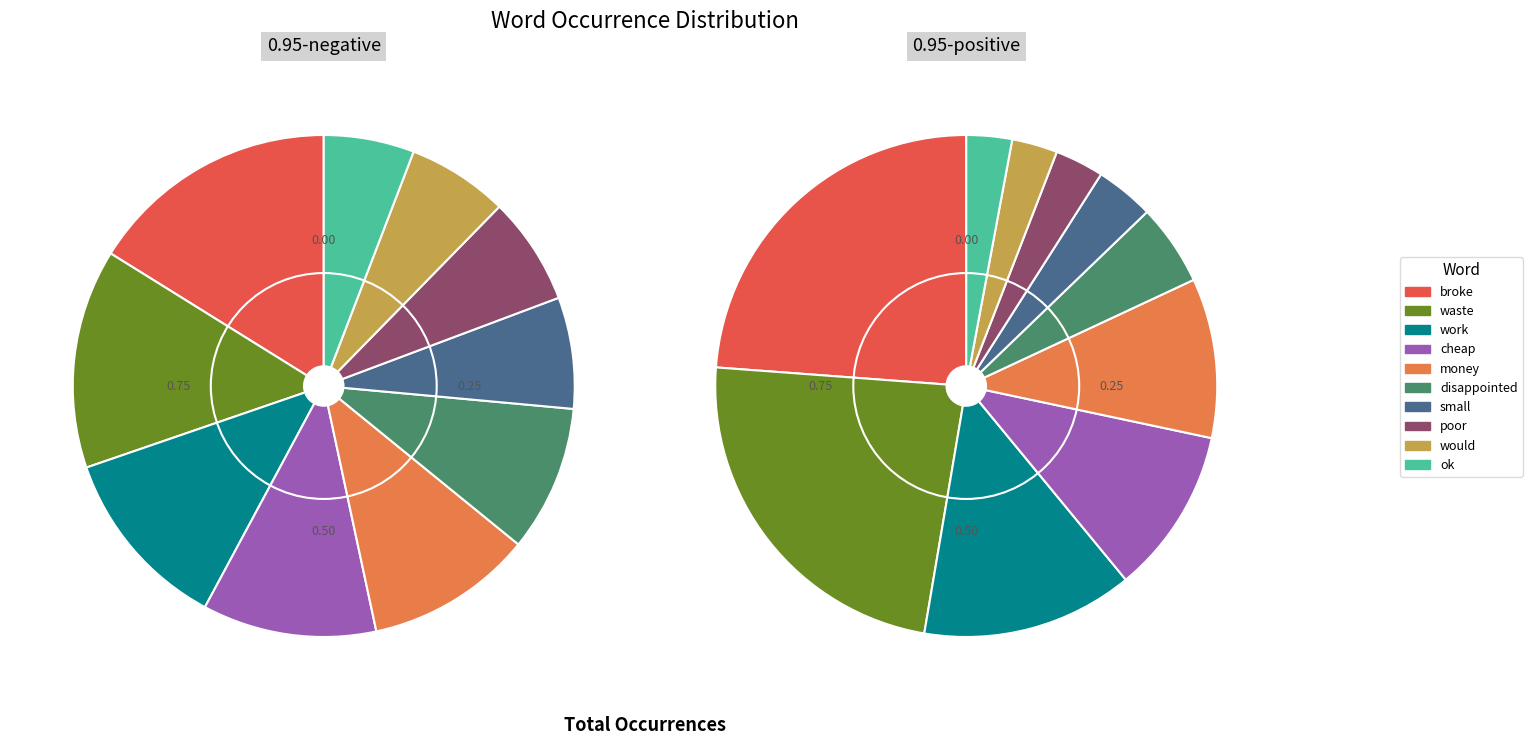

To the nearest percent, what is the difference between the largest and smallest slice percentages?

10%